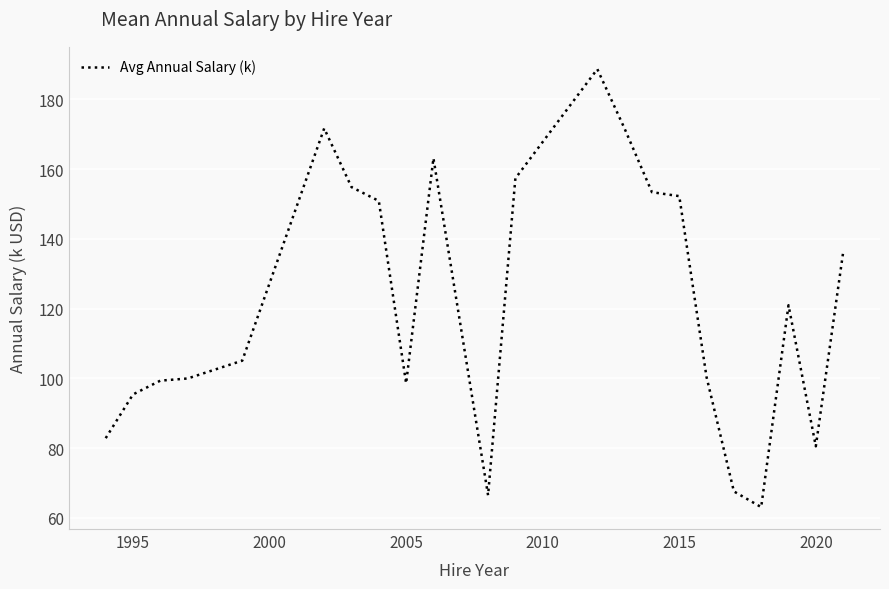

What is the difference between the maximum and minimum values?

125.5